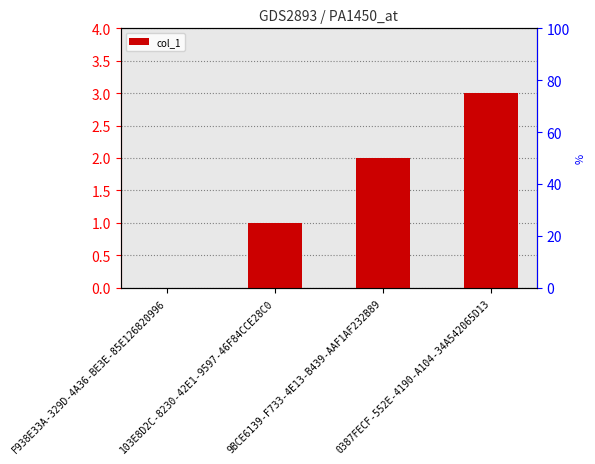

What is the difference between the maximum and minimum values?

3